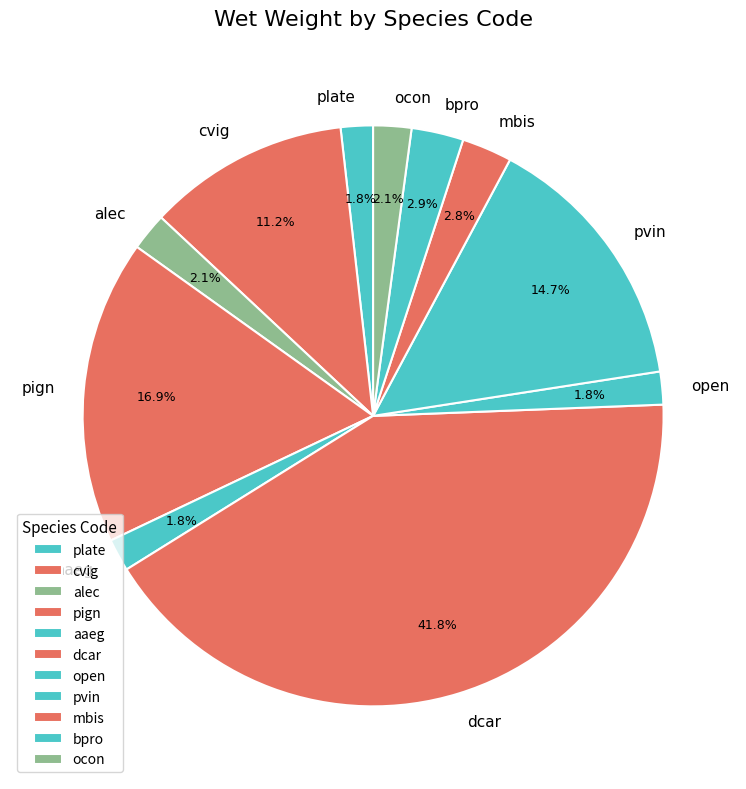

To the nearest percent, what is the difference between the dcar and pign slice percentages?

25%